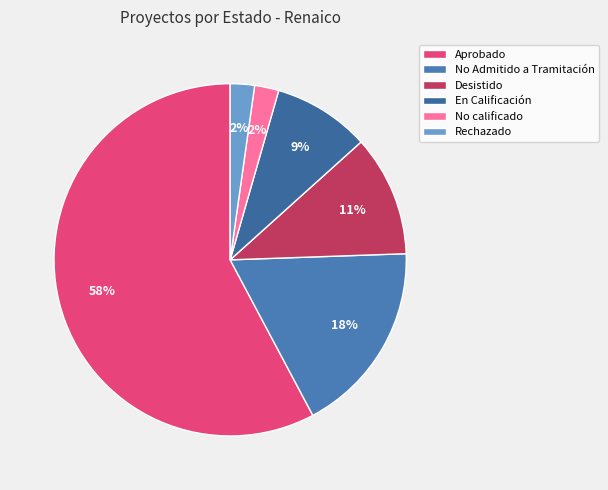

Count the number of slices in the pie.

6